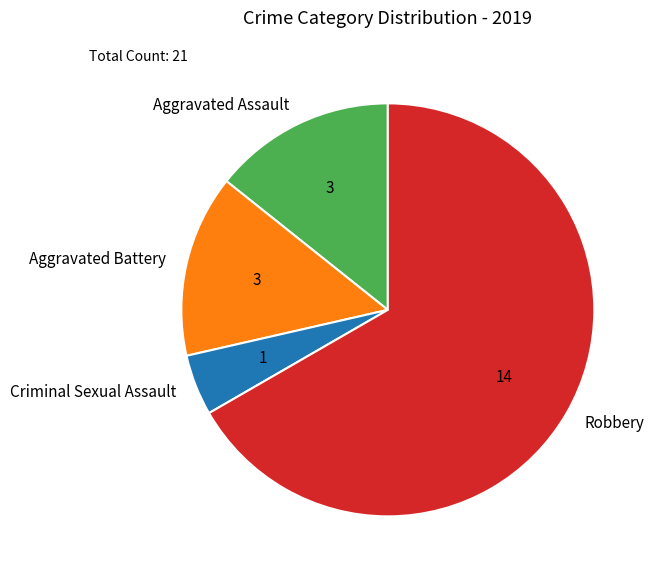

Which slice represents more than half of the pie?

Robbery